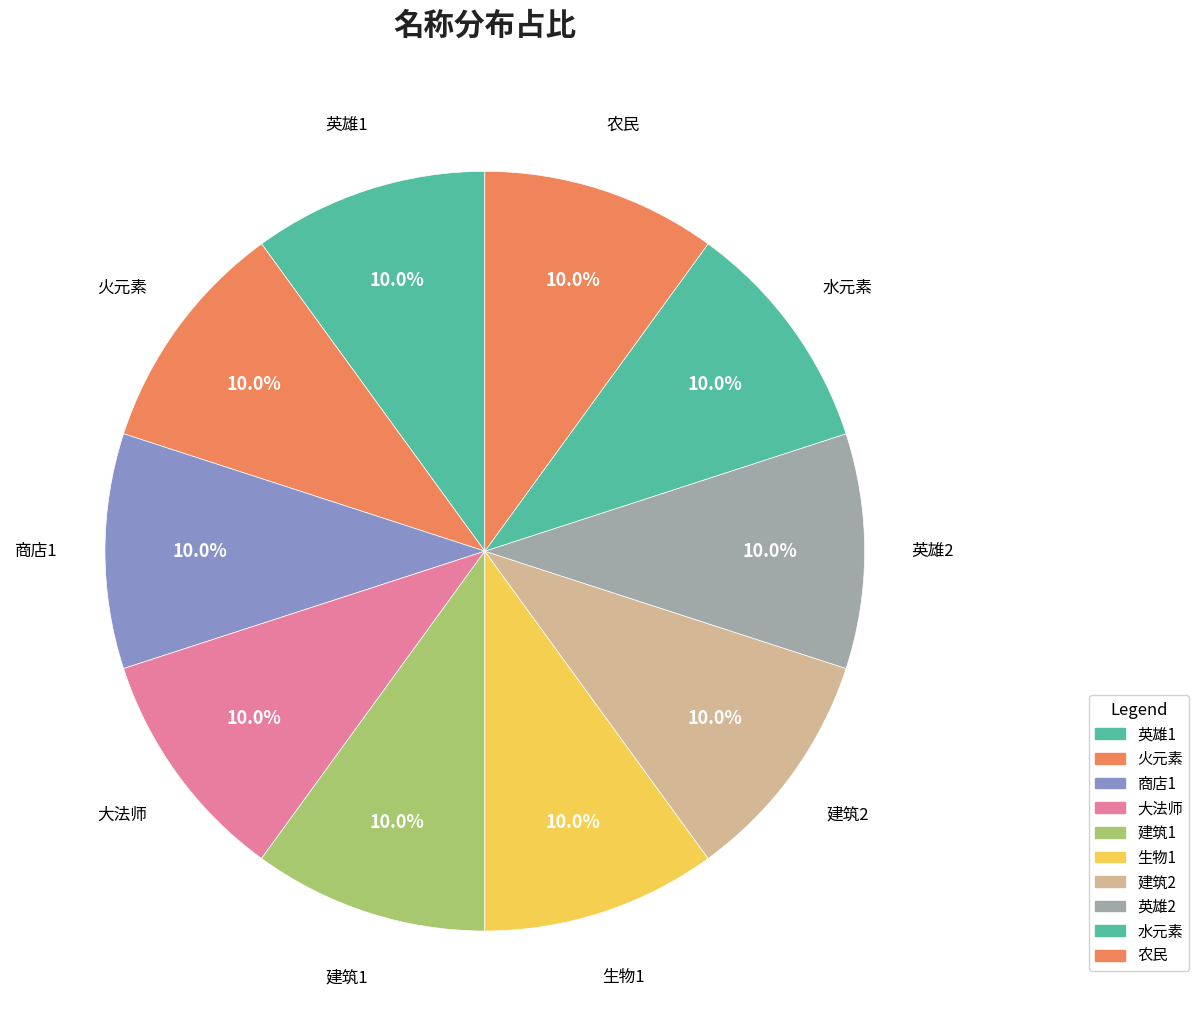

Is 英雄1 the majority of the pie?

No